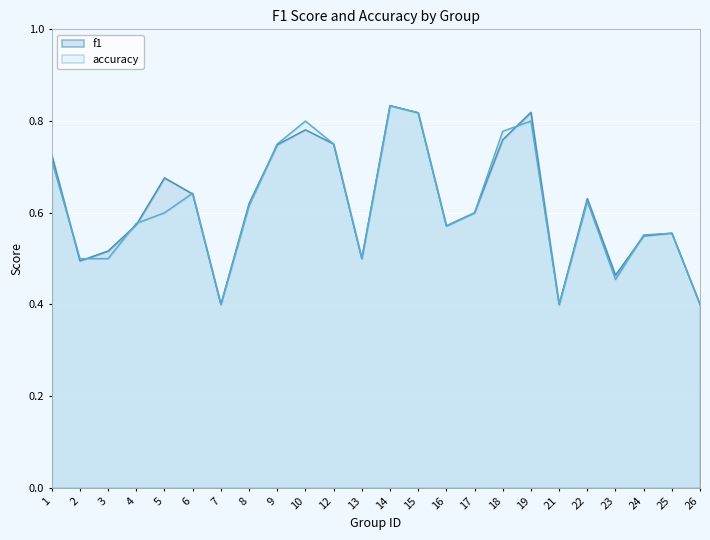

What are all the series names shown in the legend?

f1, accuracy